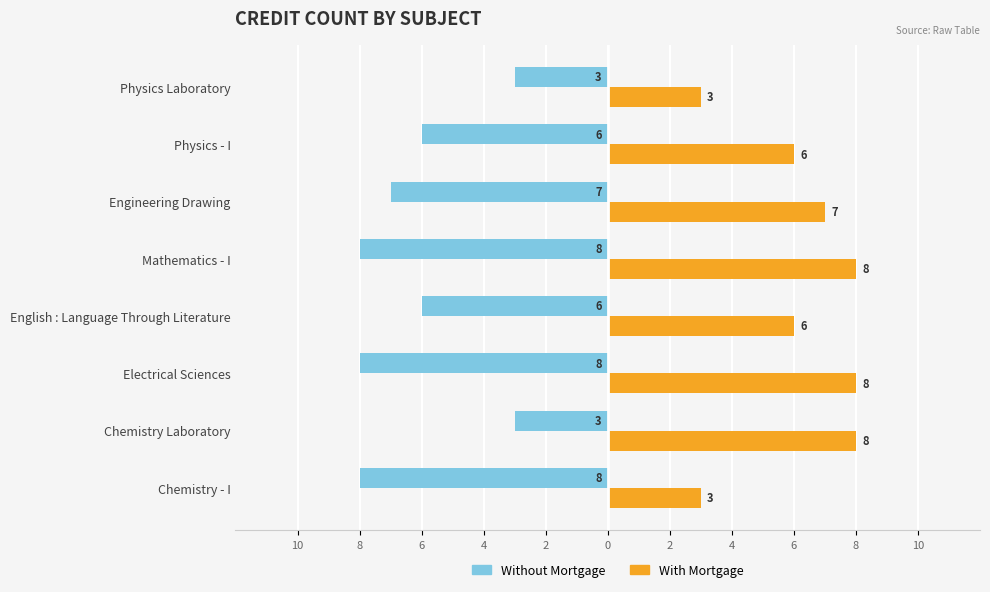

What are all the series names shown in the legend?

Without Mortgage, With Mortgage